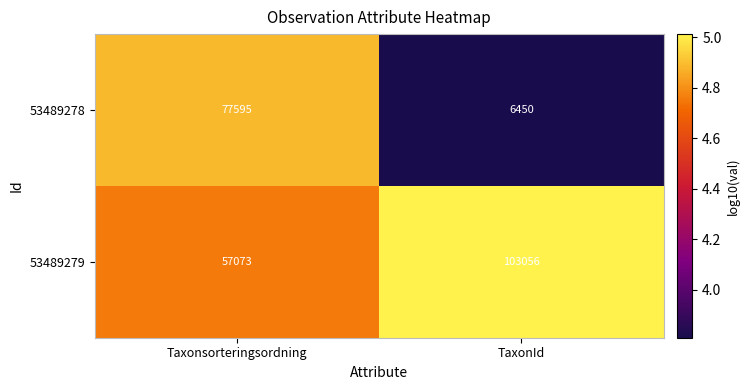

Count the number of data series in this chart.

2